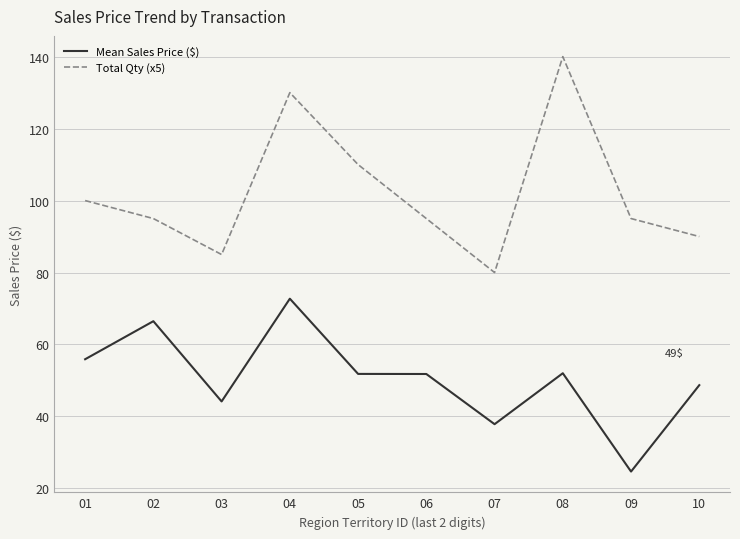

What is the difference between the second highest and minimum values in the Mean Sales Price ($) series?

41.8